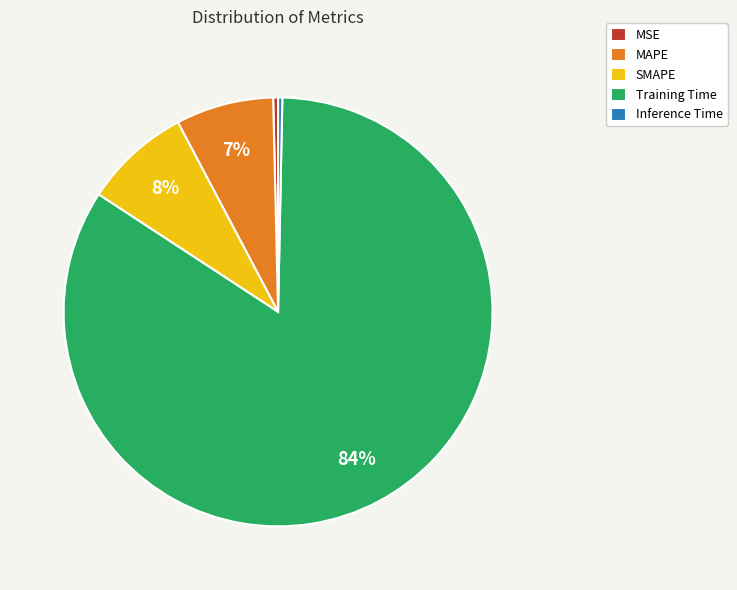

Is the sum of MAPE and Inference Time greater than half?

No